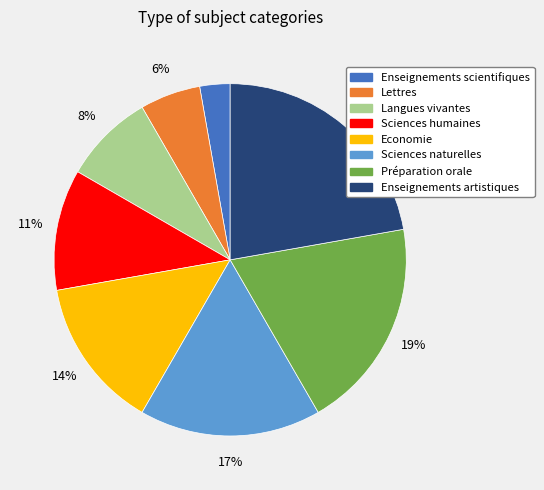

Is there any slice that represents more than half of the pie?

No